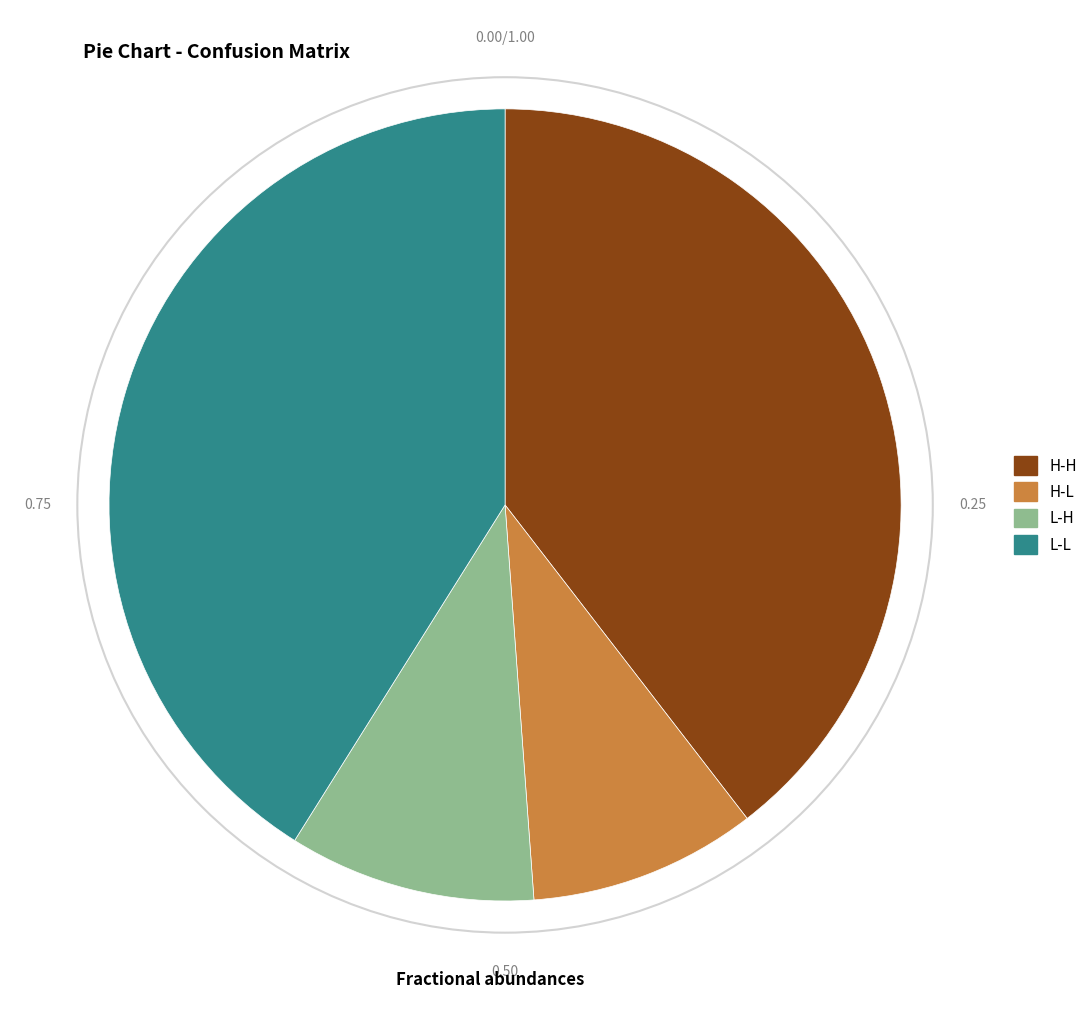

Approximately how many times larger is the value at H-H compared to H-L?

4.2